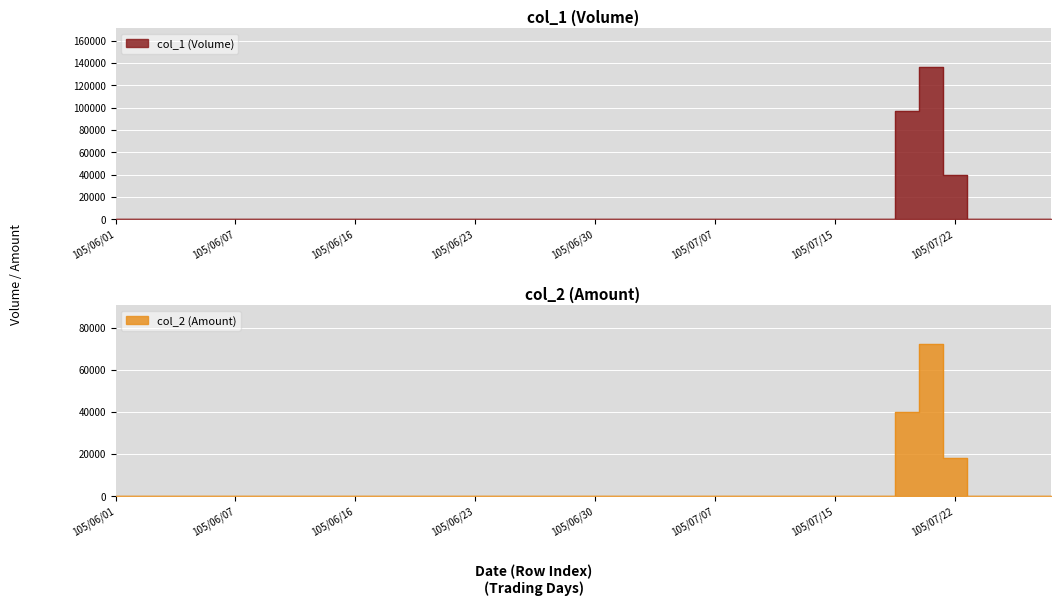

True or false: col_1 has a value of -72257 at 105/06/01.

False